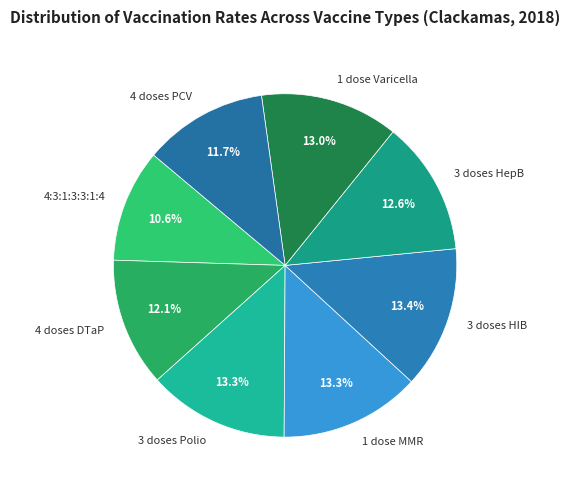

What percentage is the 4:3:1:3:3:1:4 slice, to the nearest percent?

11%